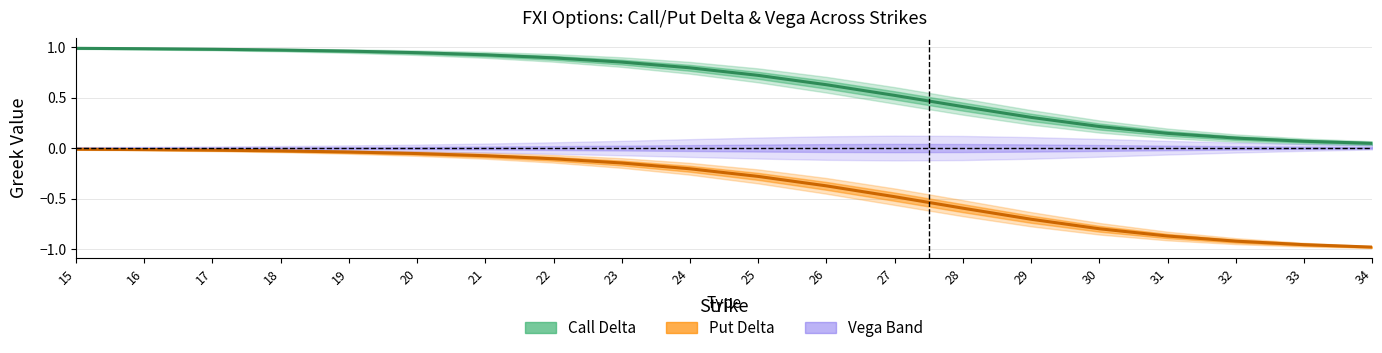

What is the lowest value of the put_delta series?

-1.0